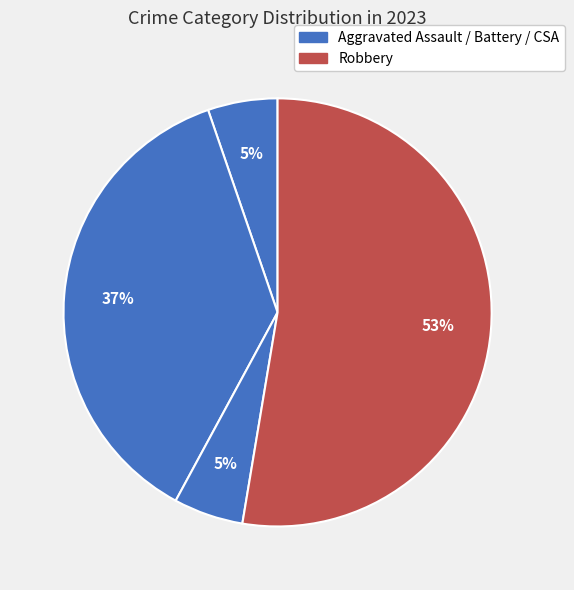

How many segments does this pie chart have?

4